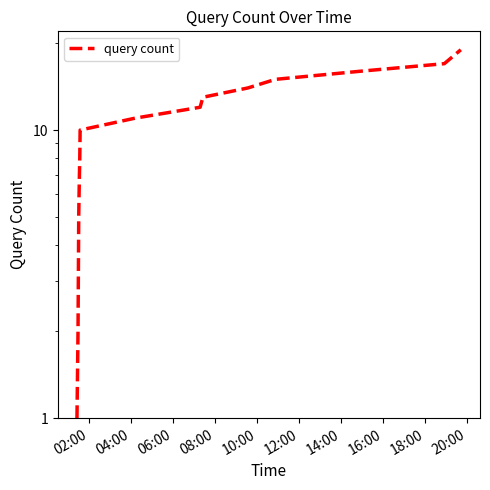

Reading left to right, transcribe all the data shown in this chart.

1	2	5	6	7	8	10	11	12	13	14	15	16	17	19